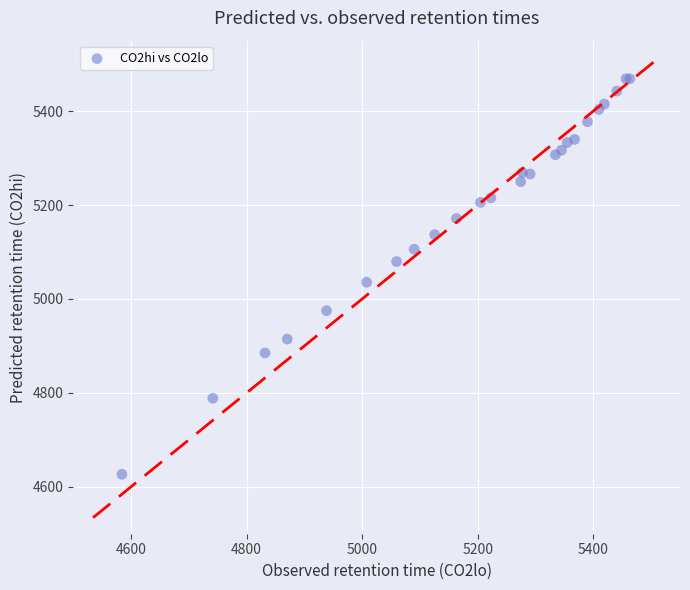

What Y value in the scatter plot is closest to 5047?

5035.5